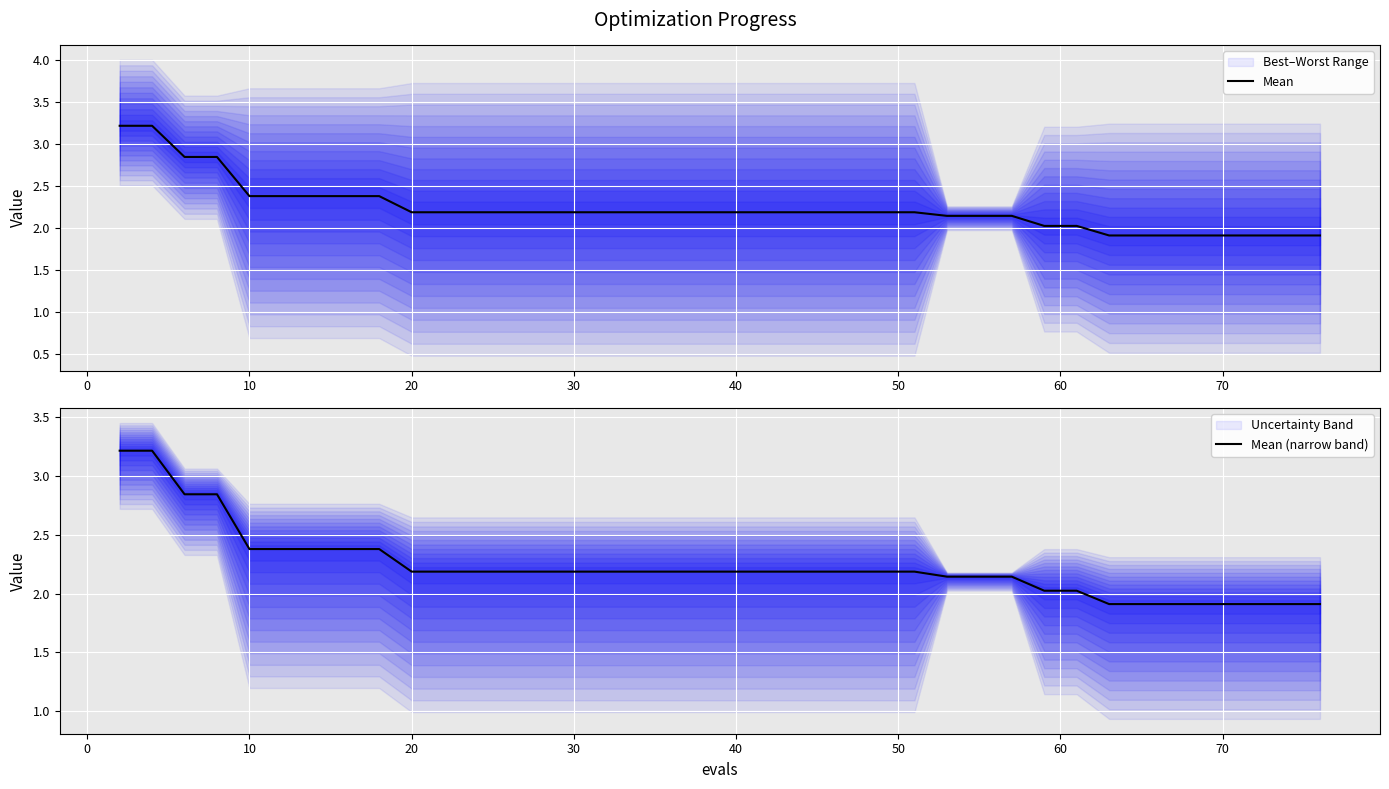

How many series are shown in this chart?

2